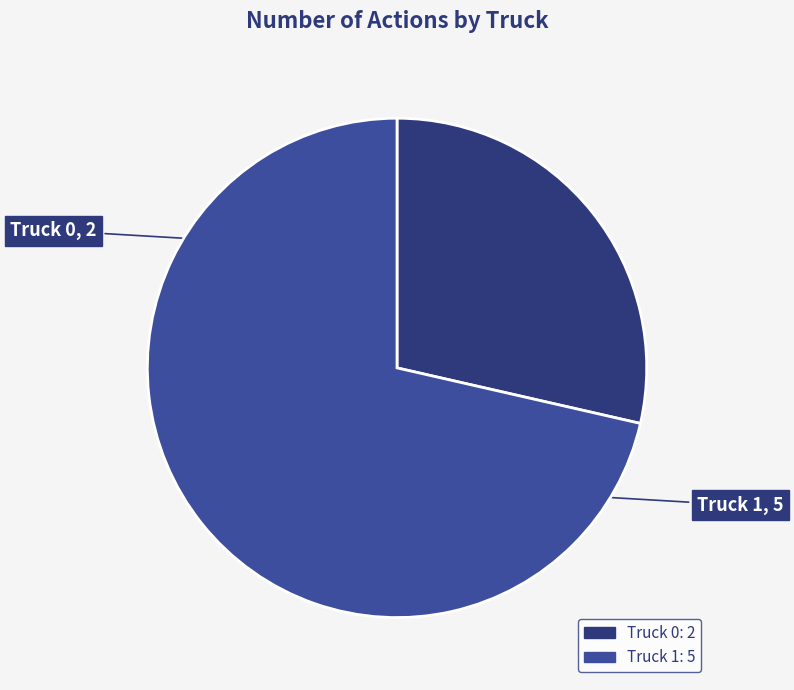

What is the ratio of the value at Truck 0 to the value at Truck 1?

0.4